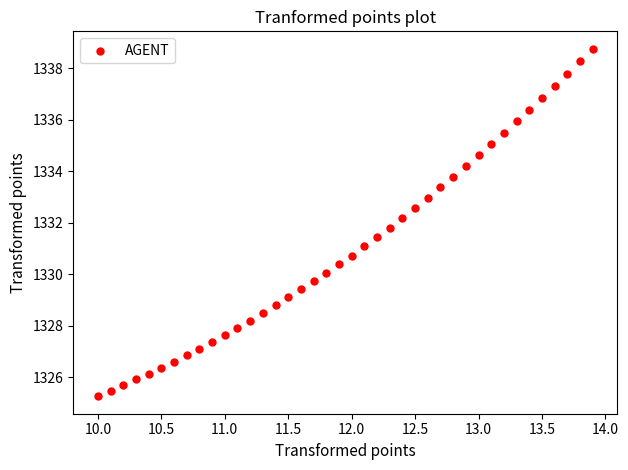

What is the range of Y values (max minus min)?

13.5